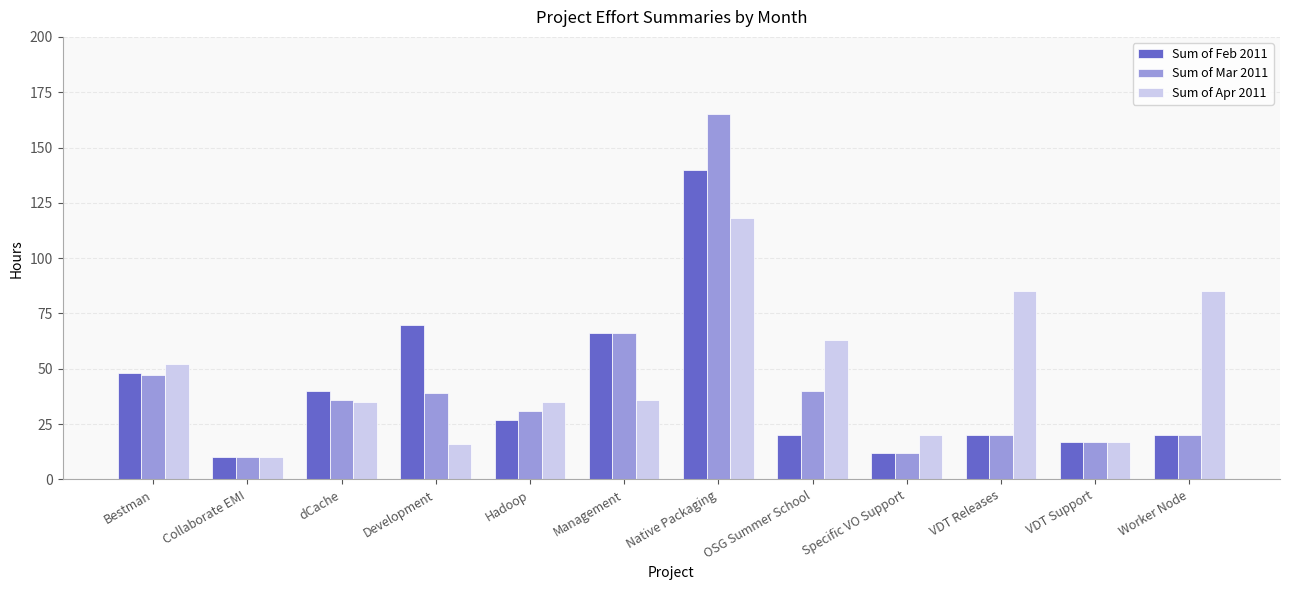

What is the sum of all Sum of Feb 2011 values?

490